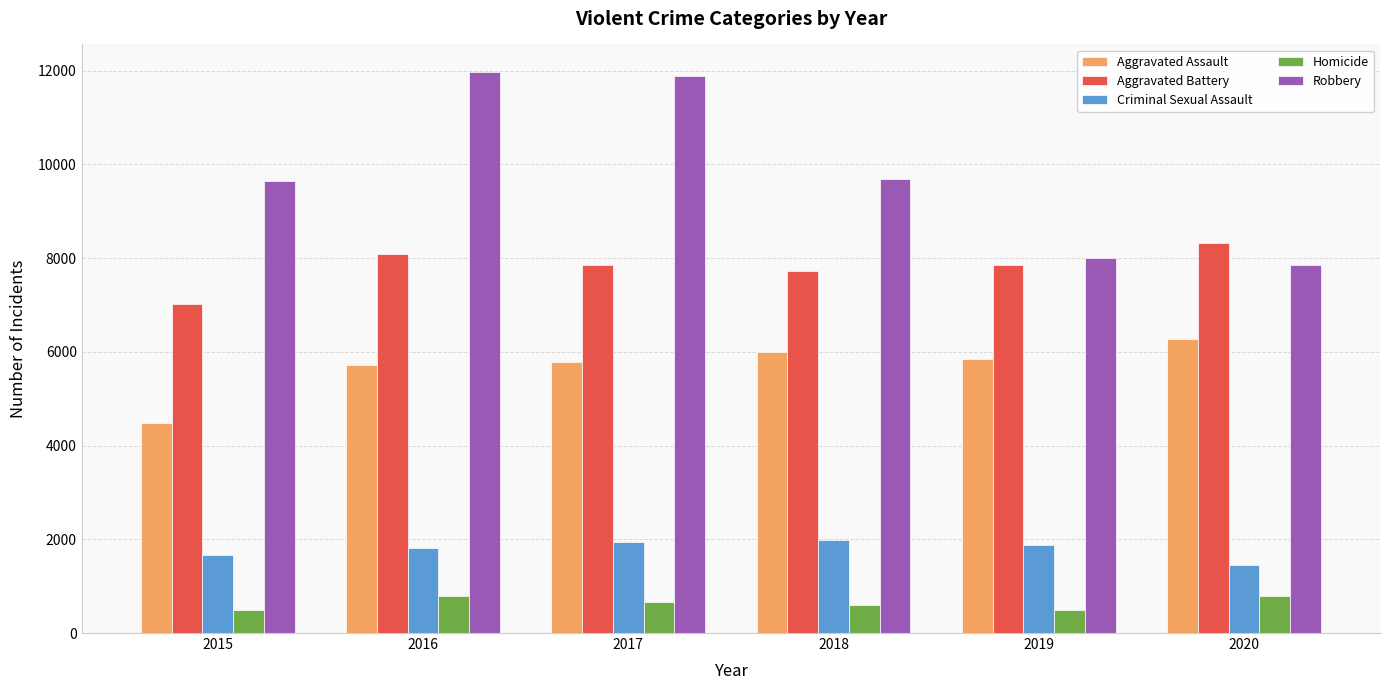

Which series has the largest total across all categories?

Robbery